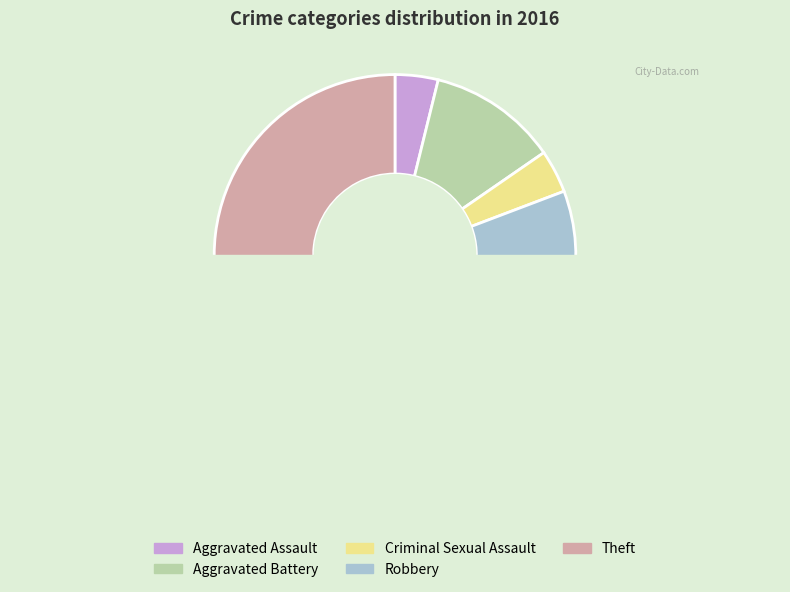

What is the smallest slice in the pie chart?

Aggravated Assault